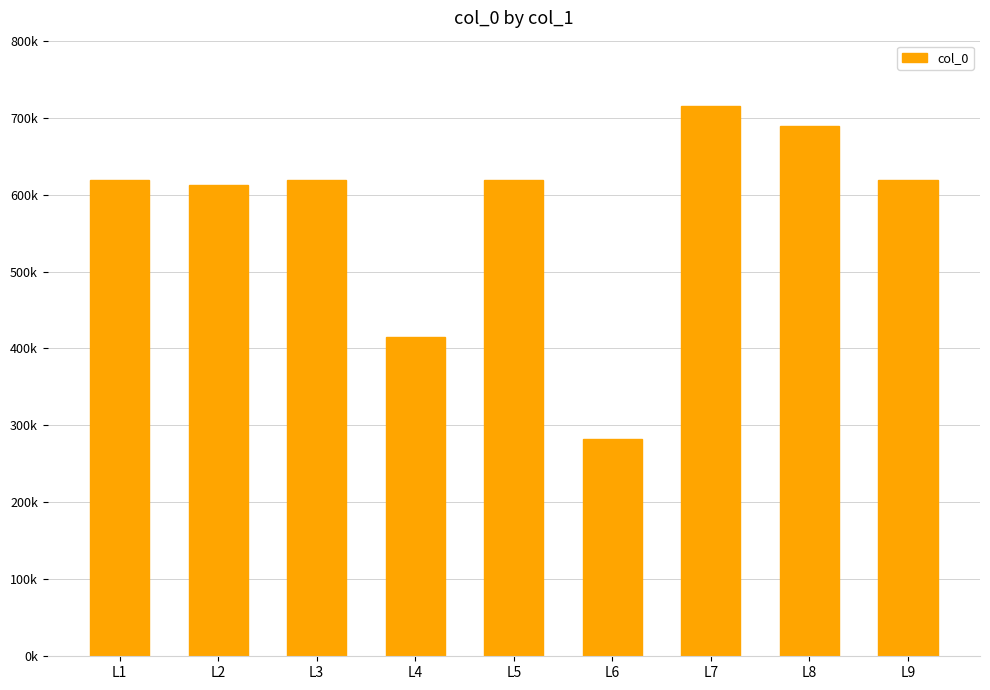

What is the value of the 5th bar from the left?

618768